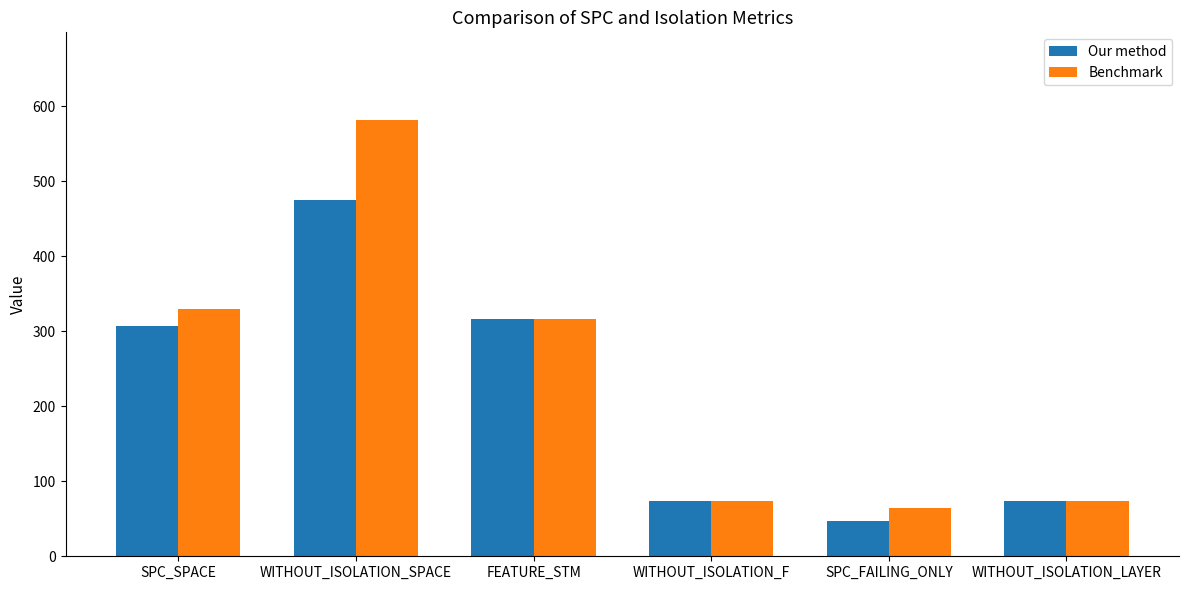

What value does the Benchmark series have at WITHOUT_ISOLATION_LAYER?

74